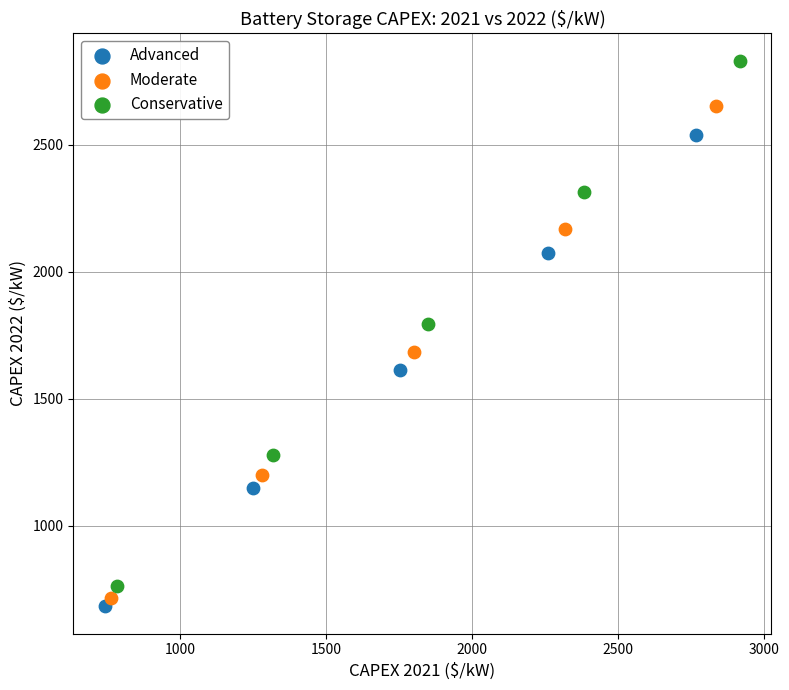

Which series reaches the minimum Y coordinate?

Advanced